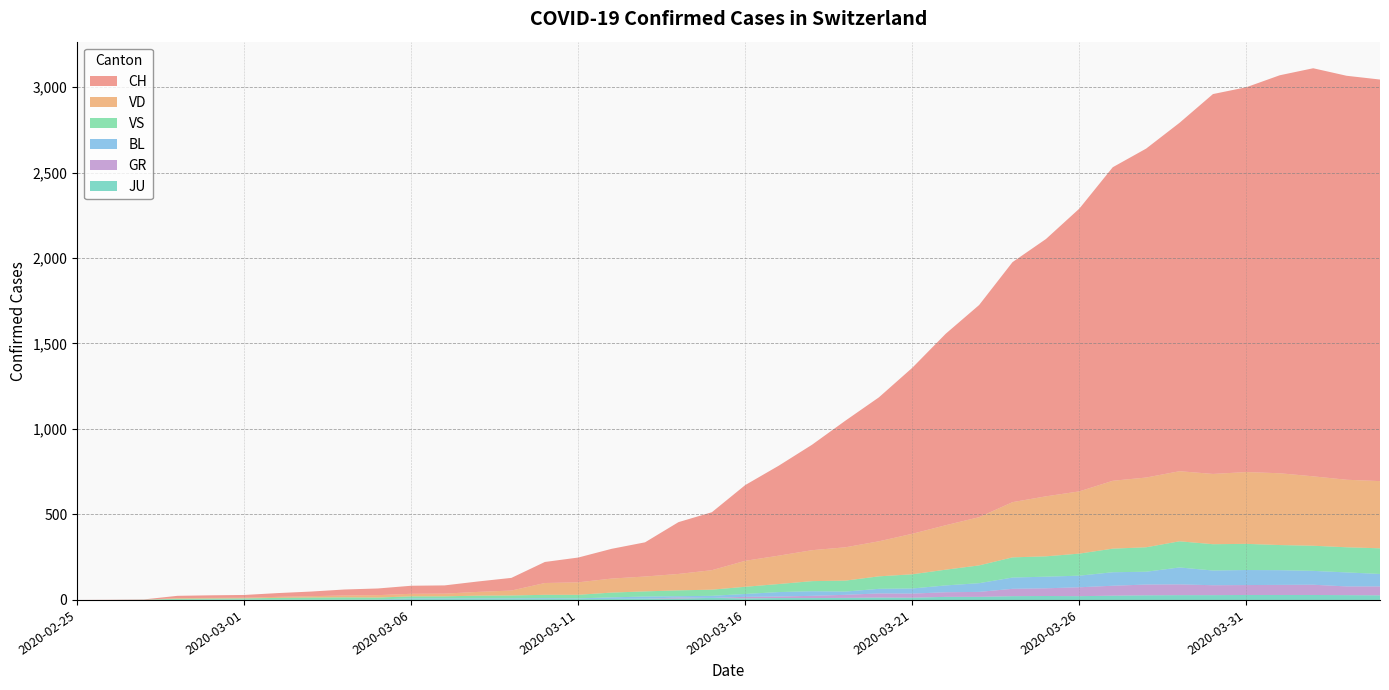

Reading left to right, what are all the values shown in this chart?

CH: 2020-02-25=0	2020-02-26=1	2020-02-27=2	2020-02-28=13	2020-02-29=15	2020-03-01=16	2020-03-02=22	2020-03-03=27	2020-03-04=35	2020-03-05=39	2020-03-06=47	2020-03-07=48	2020-03-08=61	2020-03-09=74	2020-03-10=123	2020-03-11=145	2020-03-12=174	2020-03-13=200	2020-03-14=303	2020-03-15=339	2020-03-16=443	2020-03-17=526	2020-03-18=617	2020-03-19=741	2020-03-20=842	2020-03-21=971	2020-03-22=1120	2020-03-23=1241	2020-03-24=1404	2020-03-25=1505	2020-03-26=1654	2020-03-27=1834	2020-03-28=1924	2020-03-29=2038	2020-03-30=2222	2020-03-31=2251	2020-04-01=2328	2020-04-02=2387	2020-04-03=2363	2020-04-04=2349
GR: 2020-02-25=0	2020-02-26=0	2020-02-27=0	2020-02-28=0	2020-02-29=0	2020-03-01=0	2020-03-02=0	2020-03-03=0	2020-03-04=0	2020-03-05=0	2020-03-06=0	2020-03-07=0	2020-03-08=0	2020-03-09=0	2020-03-10=0	2020-03-11=0	2020-03-12=0	2020-03-13=0	2020-03-14=6	2020-03-15=0	2020-03-16=9	2020-03-17=9	2020-03-18=13	2020-03-19=18	2020-03-20=24	2020-03-21=24	2020-03-22=27	2020-03-23=29	2020-03-24=43	2020-03-25=45	2020-03-26=52	2020-03-27=58	2020-03-28=63	2020-03-29=63	2020-03-30=58	2020-03-31=58	2020-04-01=59	2020-04-02=60	2020-04-03=51	2020-04-04=52
JU: 2020-02-25=0	2020-02-26=0	2020-02-27=1	2020-02-28=1	2020-02-29=1	2020-03-01=1	2020-03-02=1	2020-03-03=1	2020-03-04=1	2020-03-05=2	2020-03-06=5	2020-03-07=5	2020-03-08=5	2020-03-09=5	2020-03-10=5	2020-03-11=6	2020-03-12=6	2020-03-13=8	2020-03-14=8	2020-03-15=12	2020-03-16=9	2020-03-17=11	2020-03-18=11	2020-03-19=12	2020-03-20=14	2020-03-21=13	2020-03-22=18	2020-03-23=18	2020-03-24=22	2020-03-25=23	2020-03-26=22	2020-03-27=25	2020-03-28=27	2020-03-29=28	2020-03-30=28	2020-03-31=29	2020-04-01=29	2020-04-02=29	2020-04-03=28	2020-04-04=27
VS: 2020-02-25=0	2020-02-26=0	2020-02-27=0	2020-02-28=6	2020-02-29=6	2020-03-01=7	2020-03-02=10	2020-03-03=12	2020-03-04=13	2020-03-05=11	2020-03-06=12	2020-03-07=12	2020-03-08=16	2020-03-09=17	2020-03-10=20	2020-03-11=21	2020-03-12=28	2020-03-13=30	2020-03-14=34	2020-03-15=36	2020-03-16=42	2020-03-17=47	2020-03-18=59	2020-03-19=64	2020-03-20=73	2020-03-21=83	2020-03-22=92	2020-03-23=104	2020-03-24=118	2020-03-25=119	2020-03-26=129	2020-03-27=138	2020-03-28=143	2020-03-29=153	2020-03-30=154	2020-03-31=153	2020-04-01=147	2020-04-02=147	2020-04-03=147	2020-04-04=150
VD: 2020-02-25=0	2020-02-26=0	2020-02-27=0	2020-02-28=4	2020-02-29=4	2020-03-01=4	2020-03-02=6	2020-03-03=8	2020-03-04=11	2020-03-05=14	2020-03-06=15	2020-03-07=16	2020-03-08=22	2020-03-09=29	2020-03-10=69	2020-03-11=73	2020-03-12=82	2020-03-13=87	2020-03-14=96	2020-03-15=114	2020-03-16=152	2020-03-17=166	2020-03-18=181	2020-03-19=195	2020-03-20=205	2020-03-21=237	2020-03-22=260	2020-03-23=282	2020-03-24=323	2020-03-25=351	2020-03-26=364	2020-03-27=397	2020-03-28=408	2020-03-29=410	2020-03-30=411	2020-03-31=420	2020-04-01=420	2020-04-02=406	2020-04-03=395	2020-04-04=393
BL: 2020-02-25=0	2020-02-26=0	2020-02-27=0	2020-02-28=0	2020-02-29=1	2020-03-01=1	2020-03-02=1	2020-03-03=1	2020-03-04=1	2020-03-05=1	2020-03-06=4	2020-03-07=4	2020-03-08=4	2020-03-09=4	2020-03-10=5	2020-03-11=3	2020-03-12=9	2020-03-13=12	2020-03-14=8	2020-03-15=12	2020-03-16=17	2020-03-17=26	2020-03-18=27	2020-03-19=19	2020-03-20=27	2020-03-21=30	2020-03-22=40	2020-03-23=51	2020-03-24=66	2020-03-25=68	2020-03-26=68	2020-03-27=79	2020-03-28=75	2020-03-29=99	2020-03-30=86	2020-03-31=88	2020-04-01=86	2020-04-02=81	2020-04-03=82	2020-04-04=73